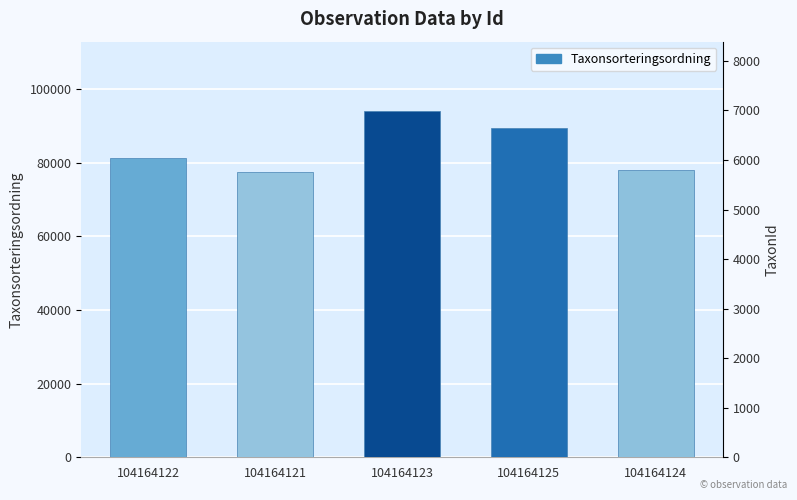

Reading left to right, what are all the values shown in this chart?

81236	77506	94121	89392	78098